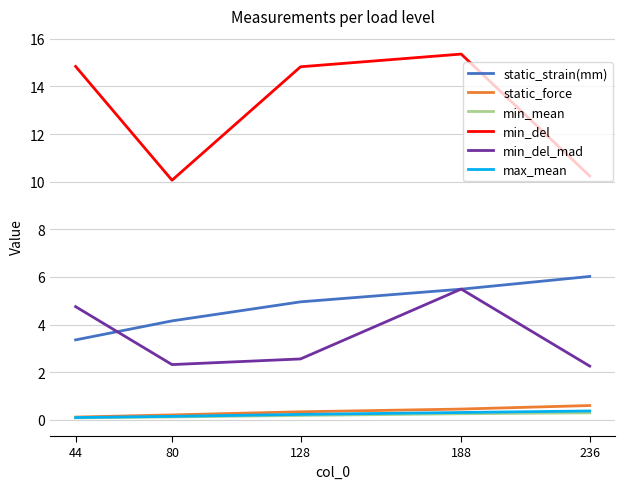

Is it true that min_mean equals 0.3 at 188?

True